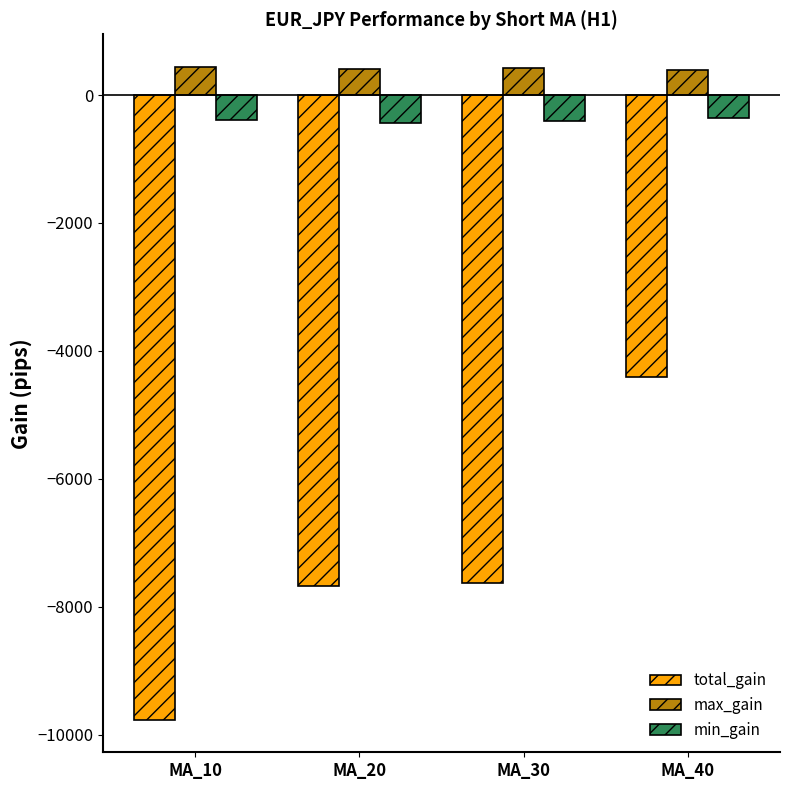

Is the value of max_gain at MA_20 greater than the value of min_gain at MA_30?

Yes